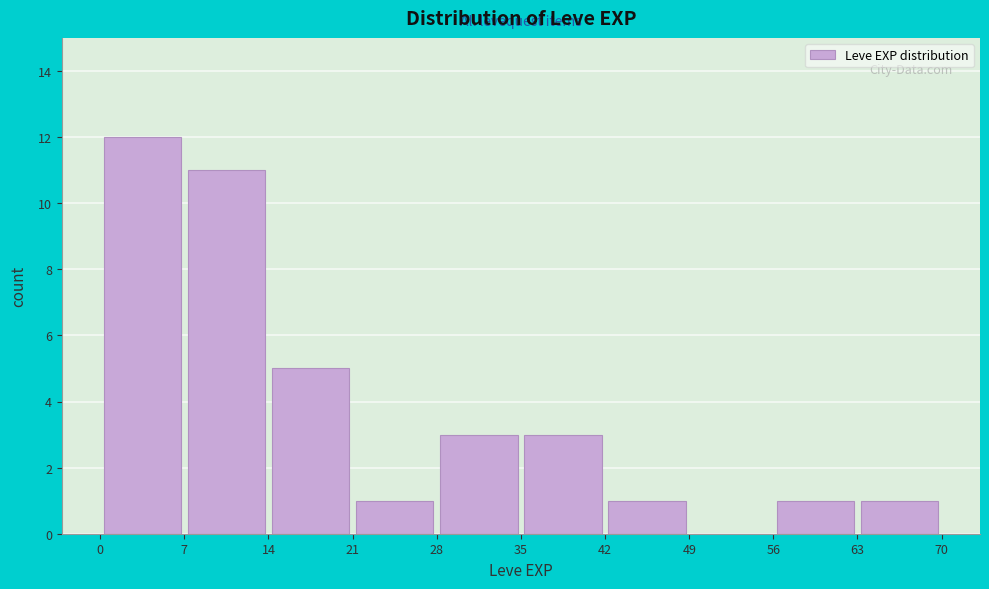

How tall is the bar that spans 42 to 49 on the x-axis? The values are not printed on the chart, so give them approximately, as read against the axis.

1